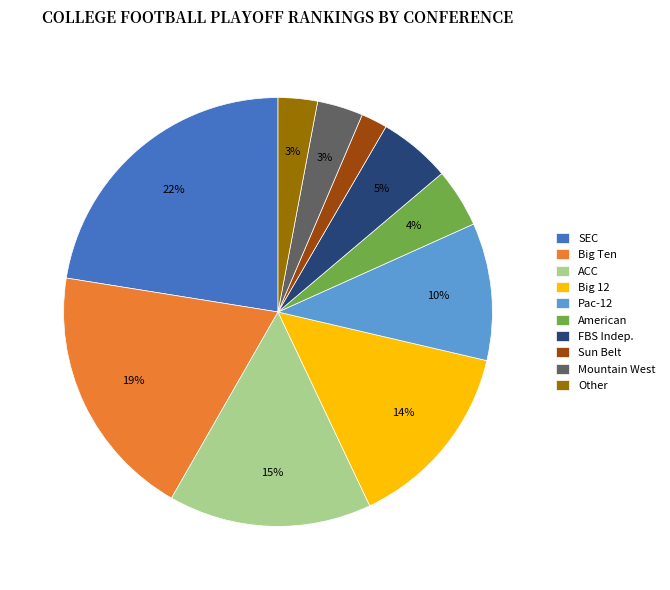

To the nearest percent, what is the difference between the FBS Indep. and Big 12 slice percentages?

9%